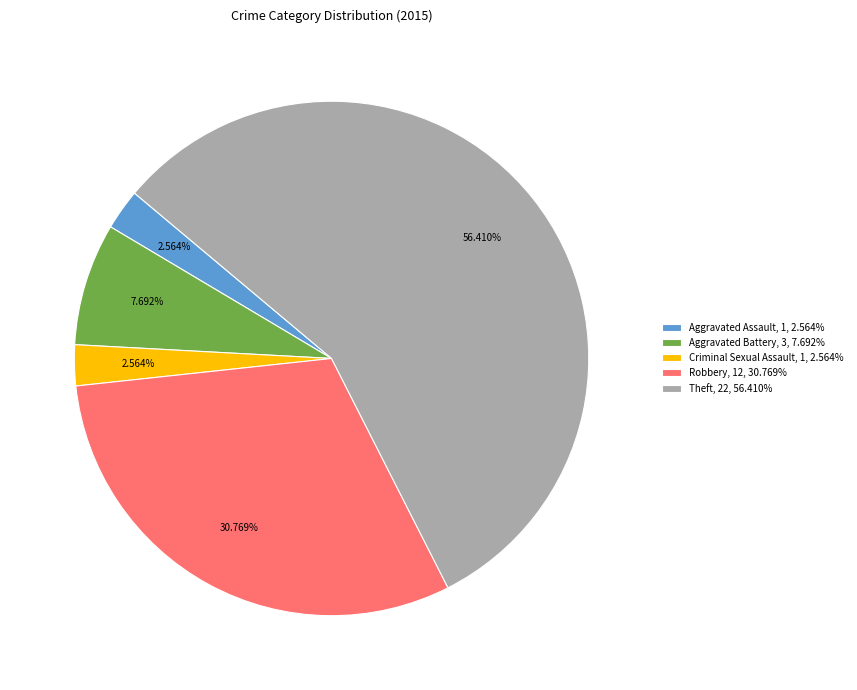

Between Theft, 22, 56.410% and Robbery, 12, 30.769%, which is larger?

Theft, 22, 56.410%